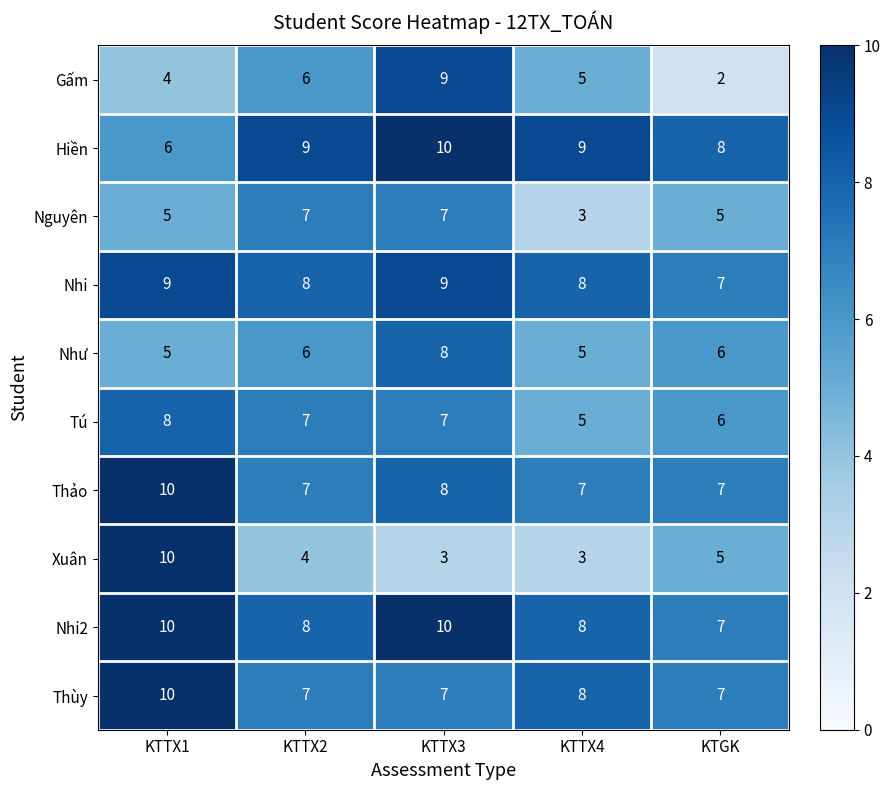

Which series changed the most between KTTX1 and KTGK?

Xuân